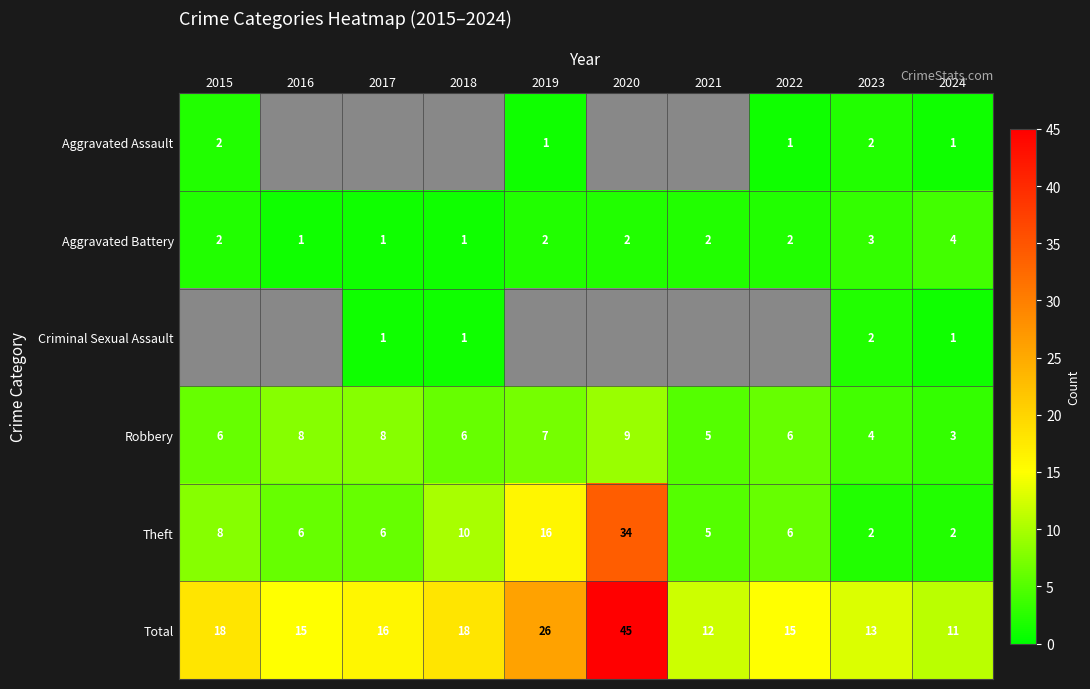

Count the Robbery values in the range 5 to 8.

7